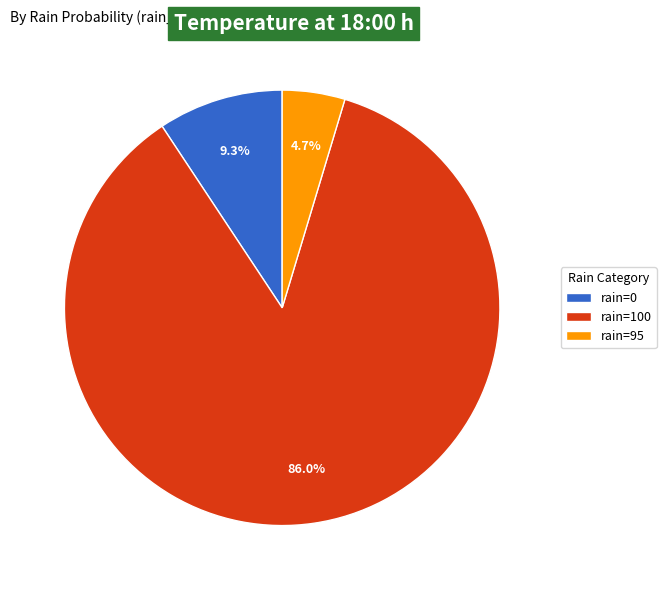

What percentage do rain=100 and rain=0 together represent?

95.3%